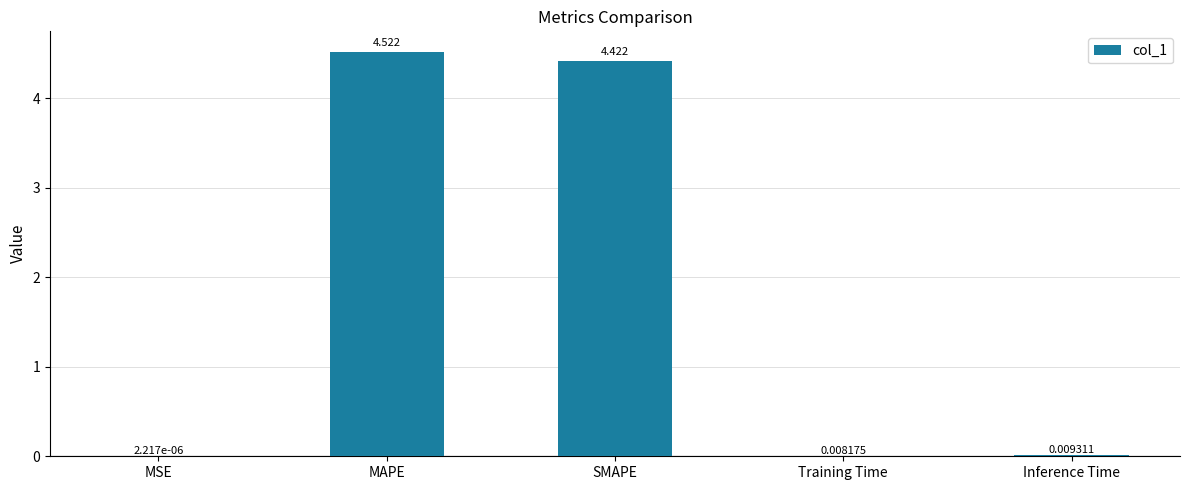

Between MSE and Training Time, which is larger?

Training Time